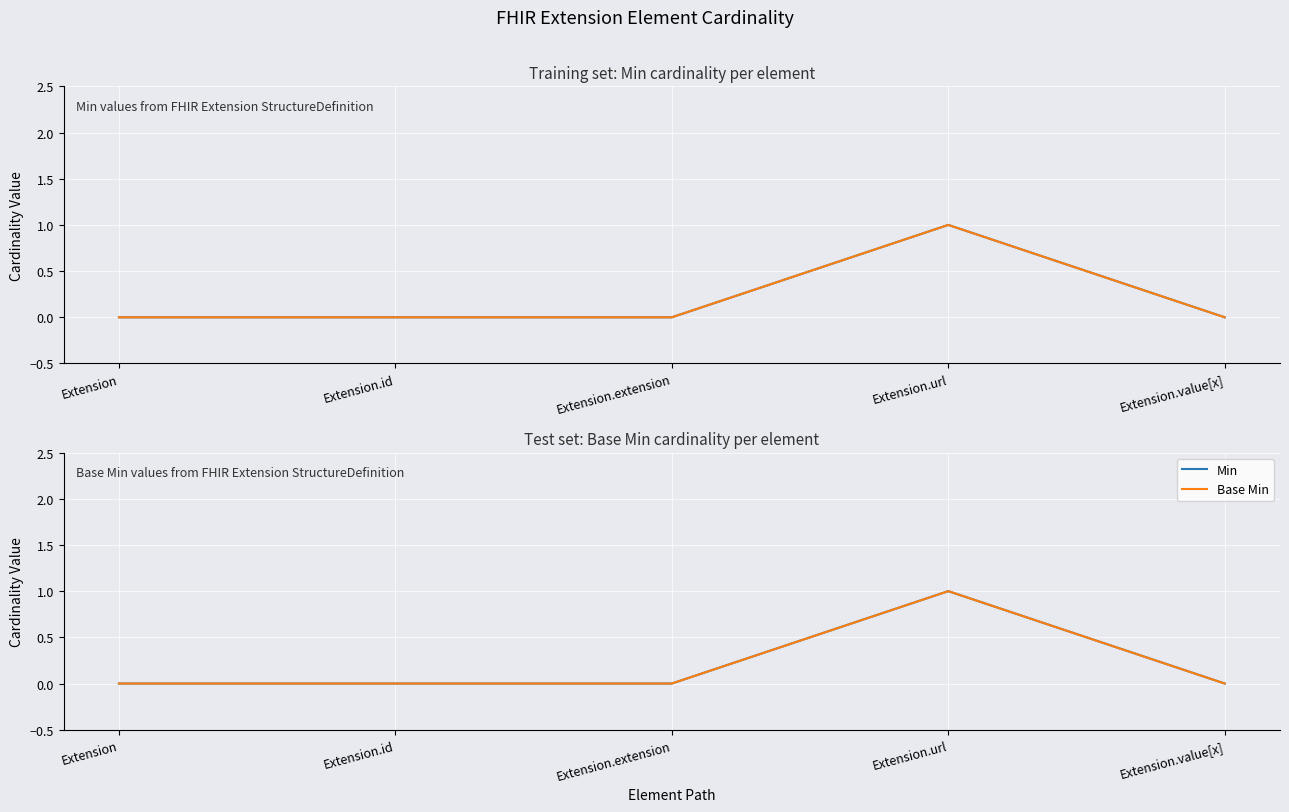

What is the label of the 1st point from the left?

Extension